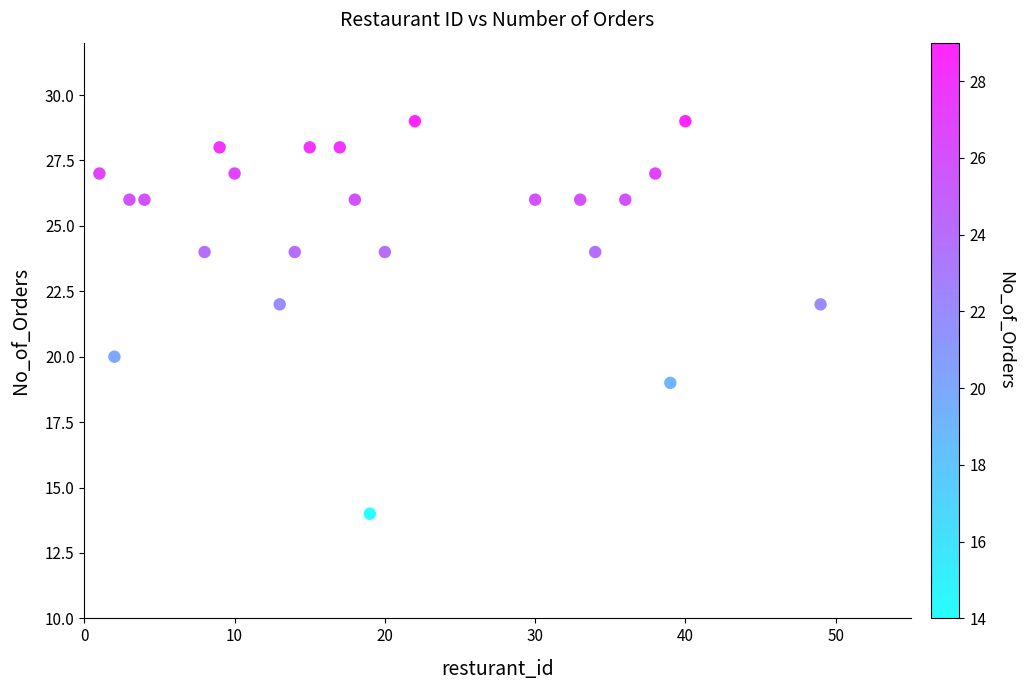

What is the range of Y values (max minus min)?

15